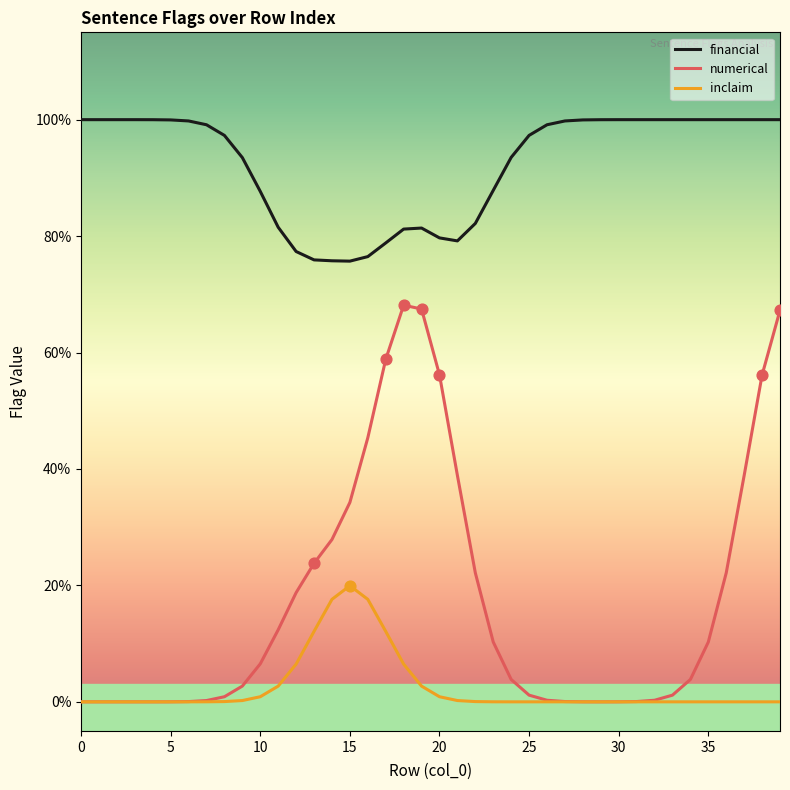

At which category is the sum across all series the highest?

39